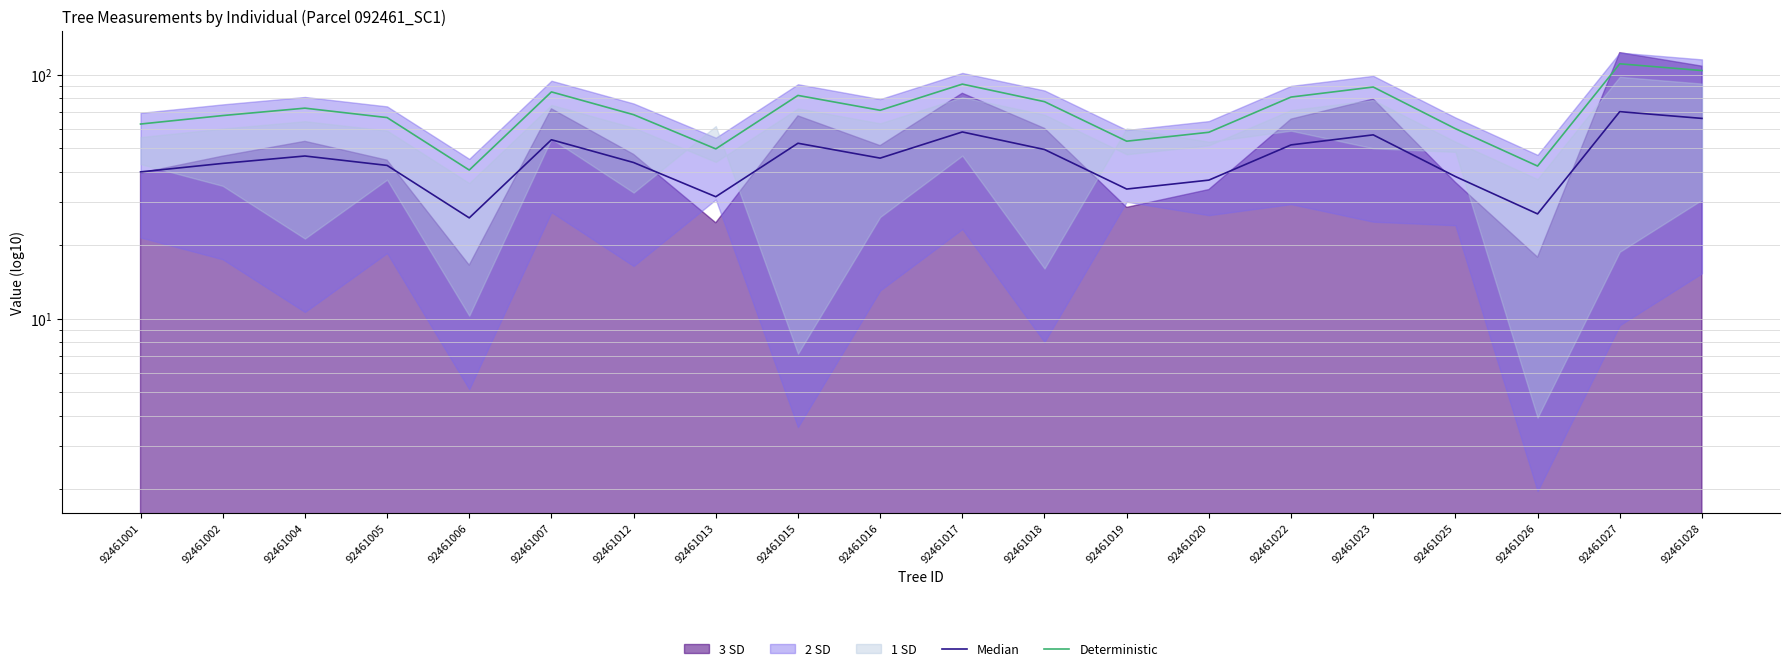

Which has a higher value, 92461004 or 92461005?

92461004